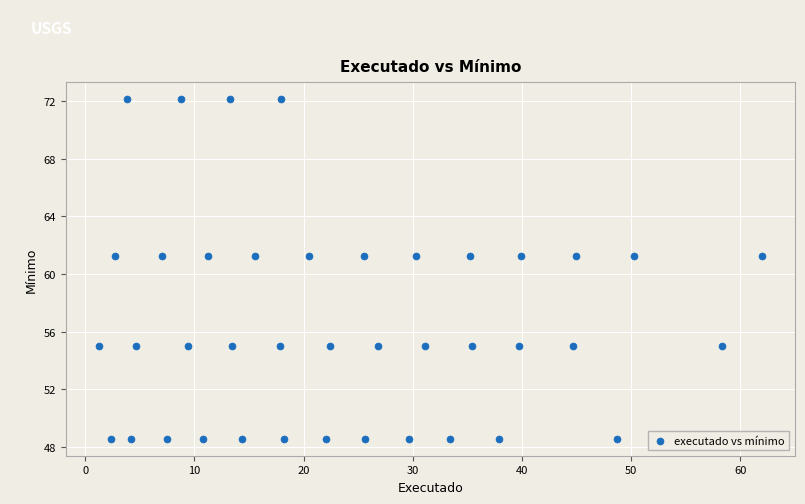

What is the range of X values (max minus min)?

60.7